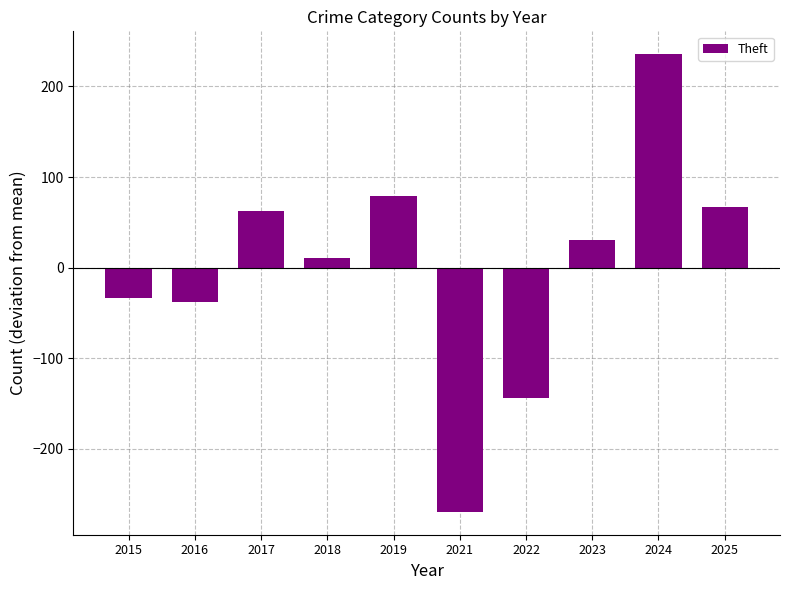

What is the value of the 7th bar from the left?

-143.5